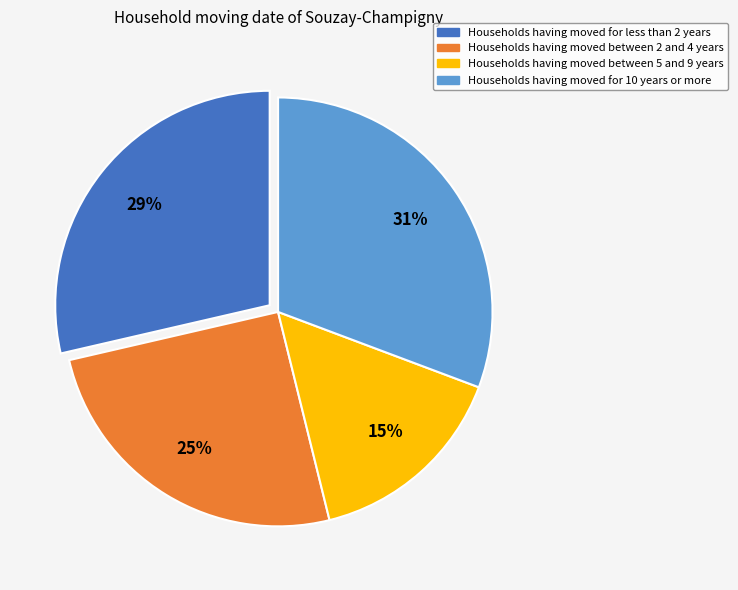

Count the number of slices in the pie.

4